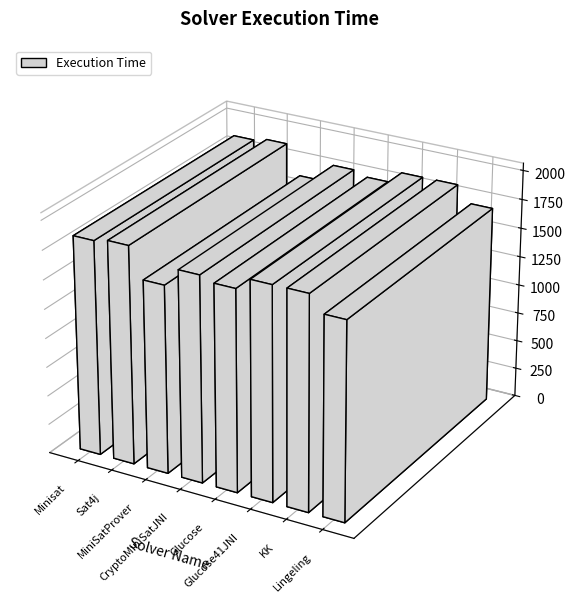

How many data points are above 1837?

3